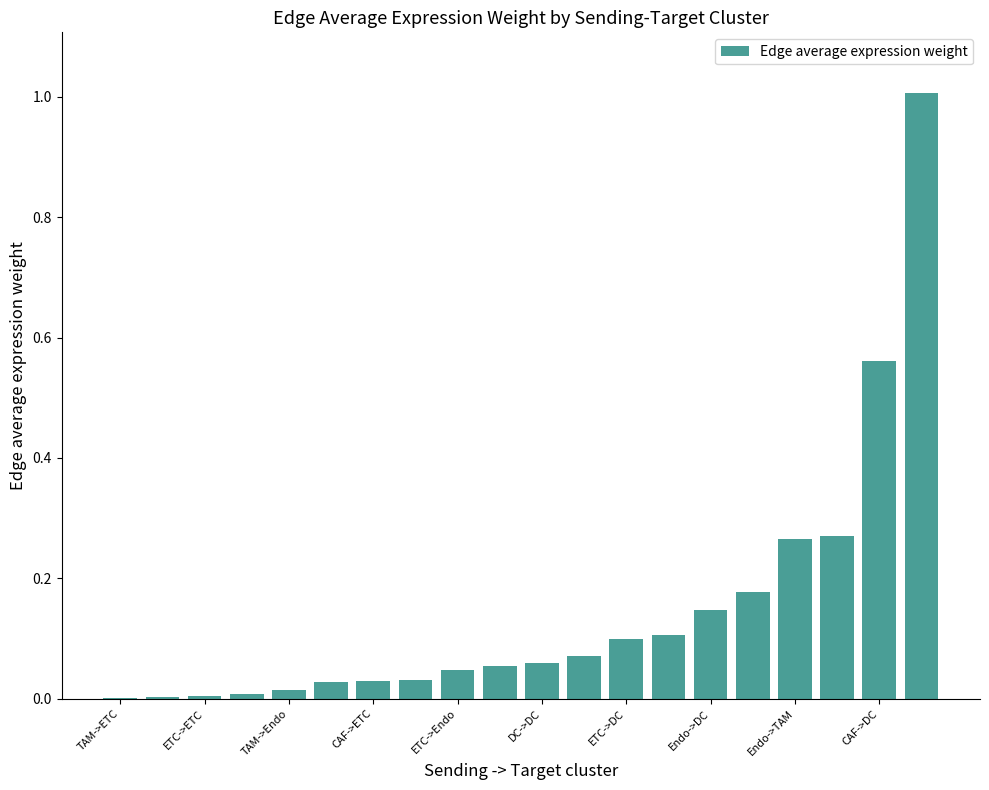

How many distinct data groups are displayed?

1